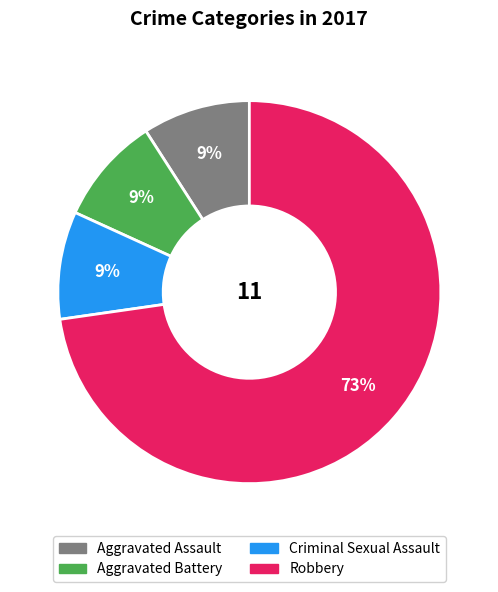

Which slice represents more than half of the pie?

Robbery